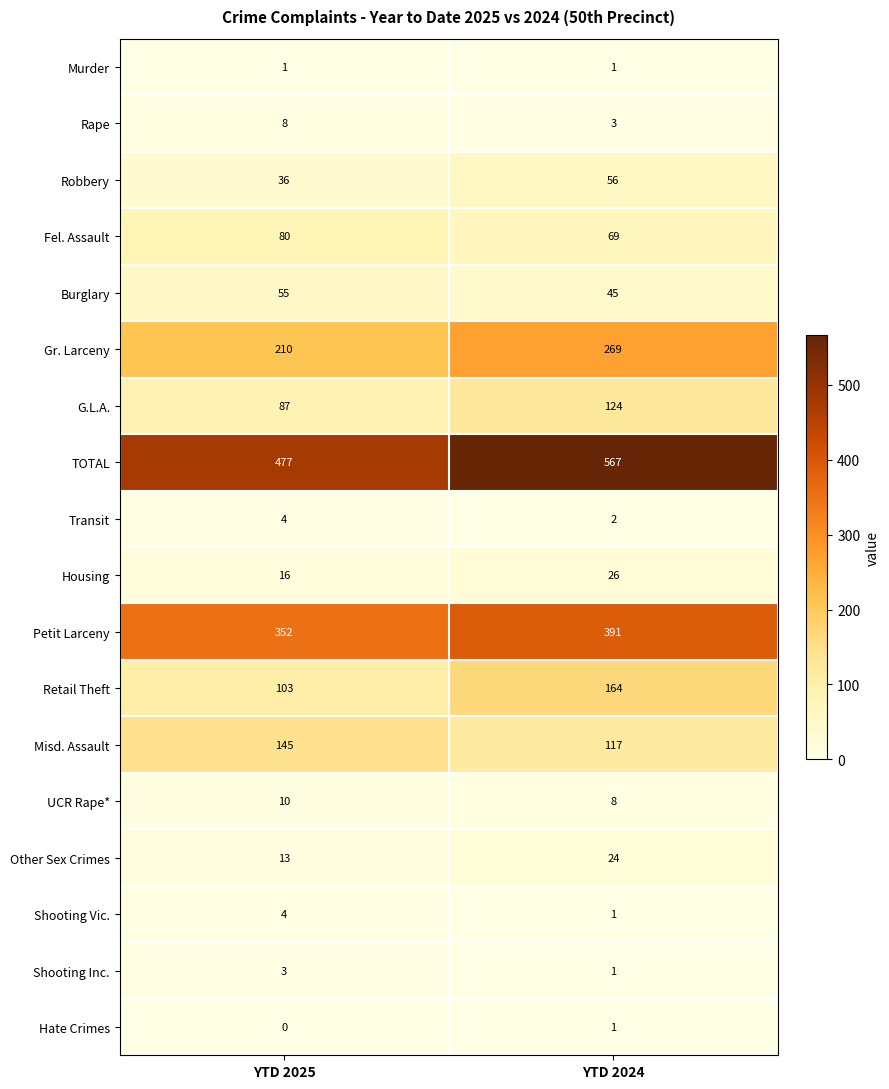

What is the minimum value for TOTAL?

477